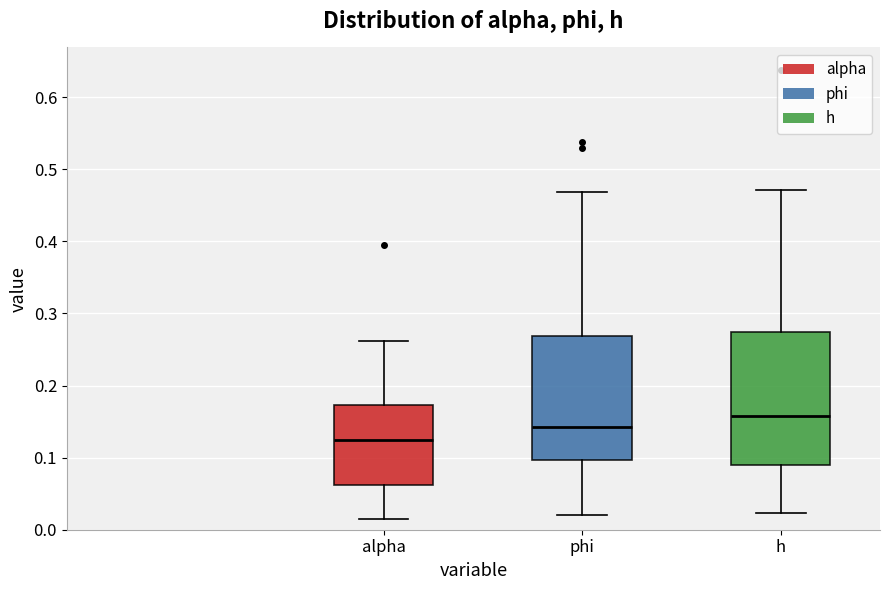

Comparing the boxes themselves (not the whiskers), which one is the tallest?

h